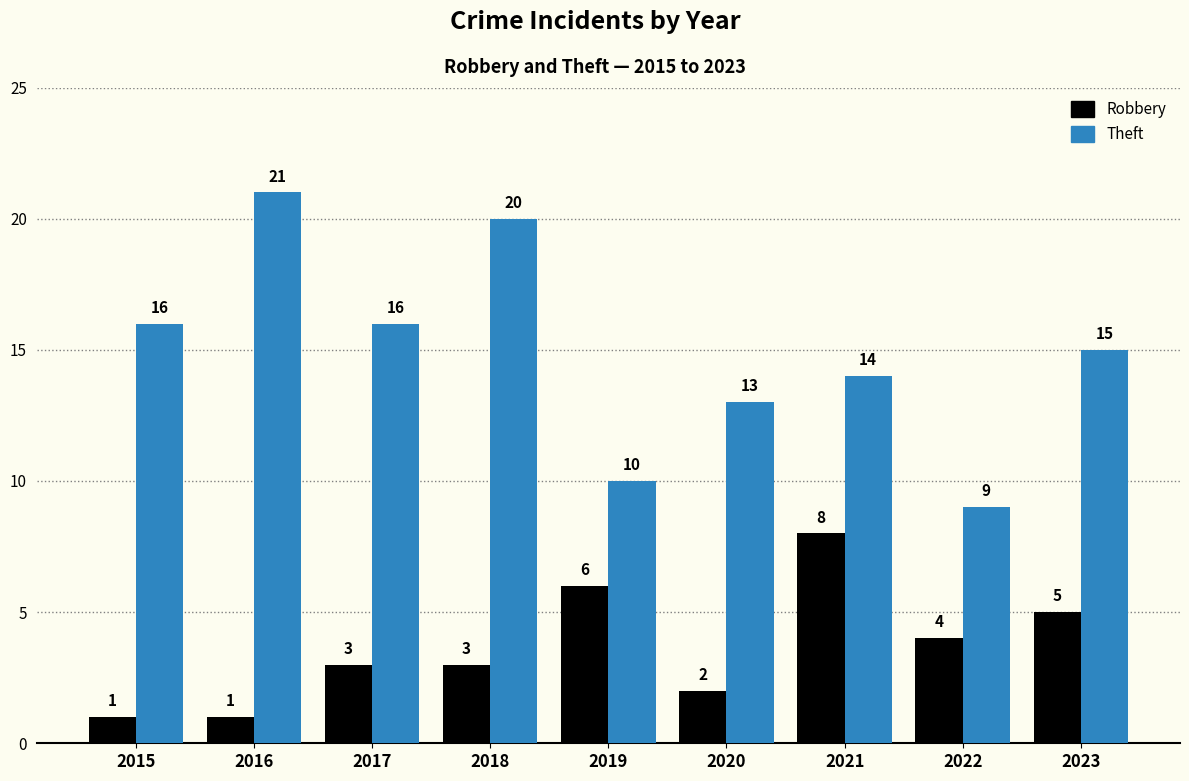

What is the value of the Robbery bar at the 2nd from the left?

1